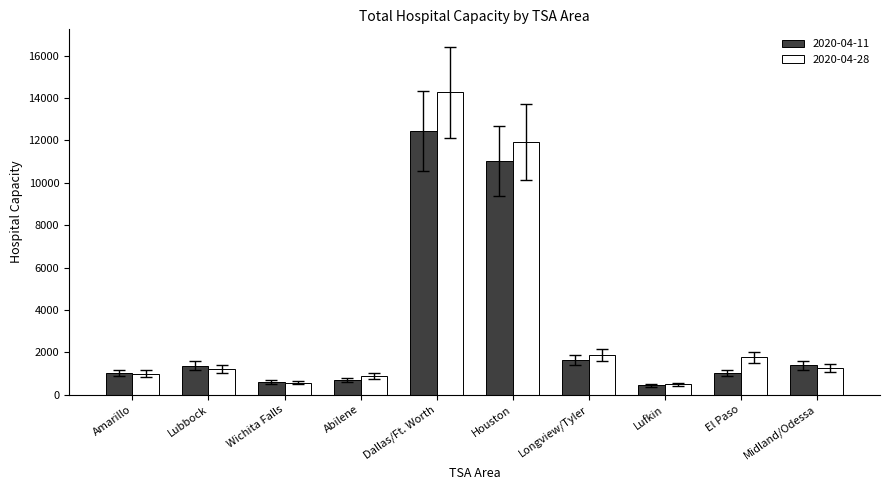

True or false: 2020-04-11 has a value of 20650 at Dallas/Ft. Worth.

False